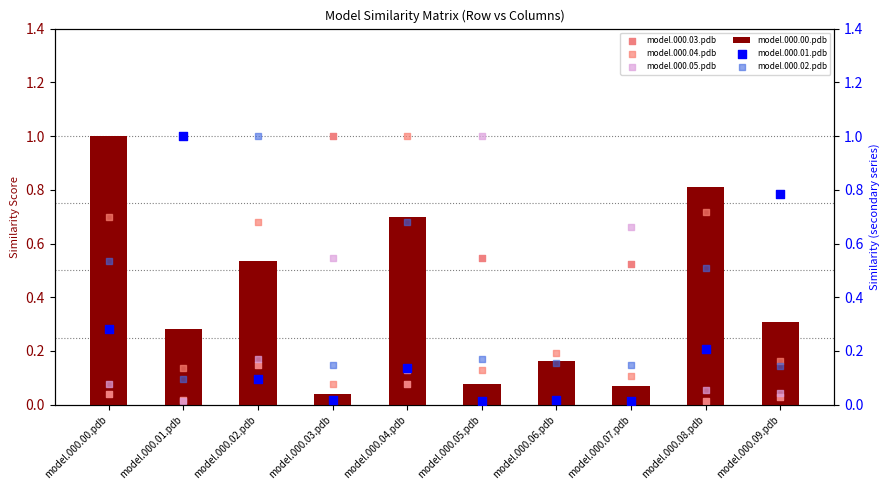

Which series contains the highest Y value?

model.000.00.pdb